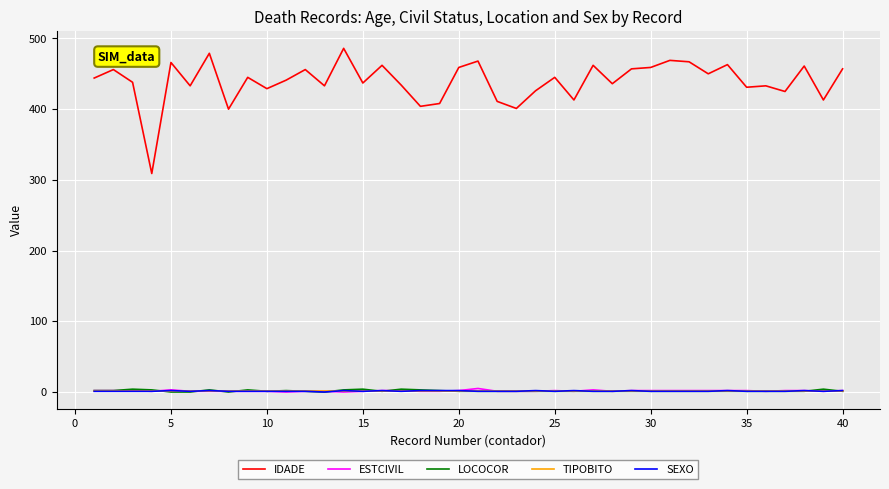

What is the greatest value displayed?

486